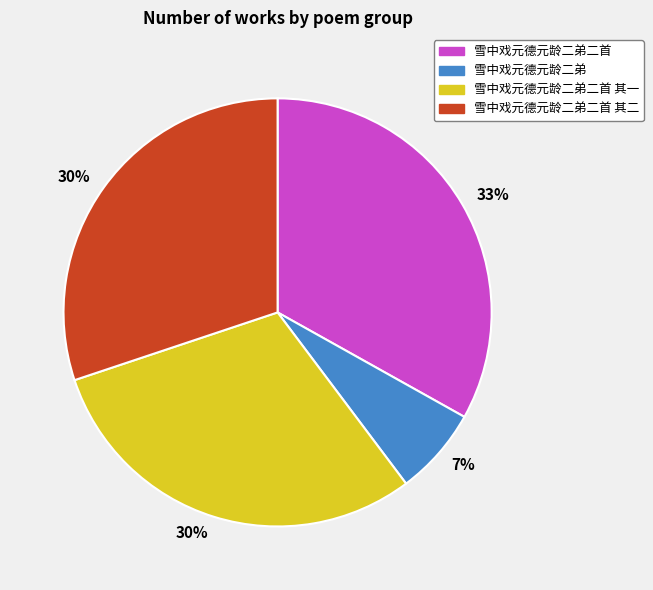

Do 雪中戏元德元龄二弟 and 雪中戏元德元龄二弟二首 together represent more than half of the pie?

No